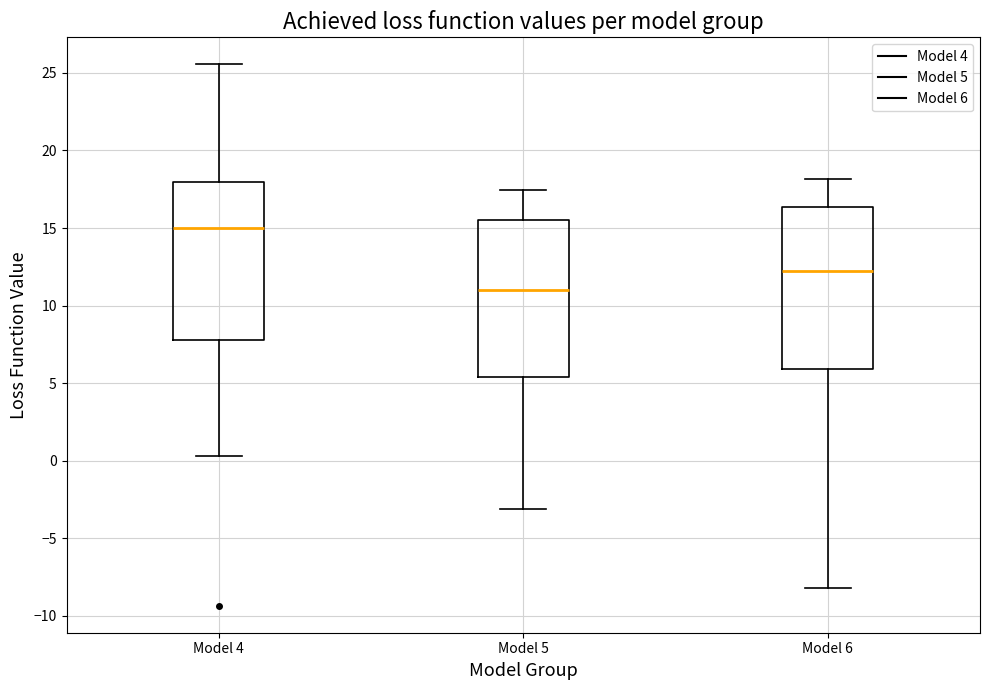

Reading left to right, read every box against the y-axis: the position of its median line, the range the box covers, and the ends of its whiskers. The values are not printed on the chart, so give them approximately, as read against the axis.

Model 4: median 15.0, box 8.0 to 18.0, whiskers 0.5 to 25.5
Model 5: median 11.0, box 5.5 to 15.5, whiskers -3.0 to 17.5
Model 6: median 12.5, box 6.0 to 16.5, whiskers -8.0 to 18.0